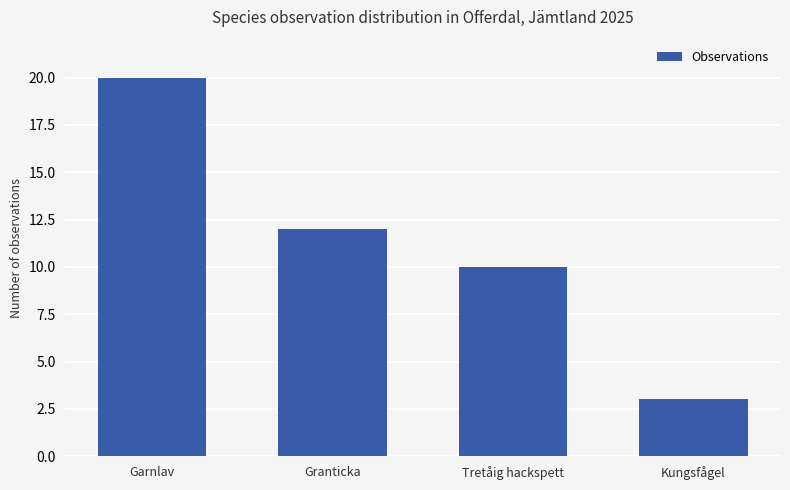

What is the change in value from Granticka to Kungsfågel?

-9